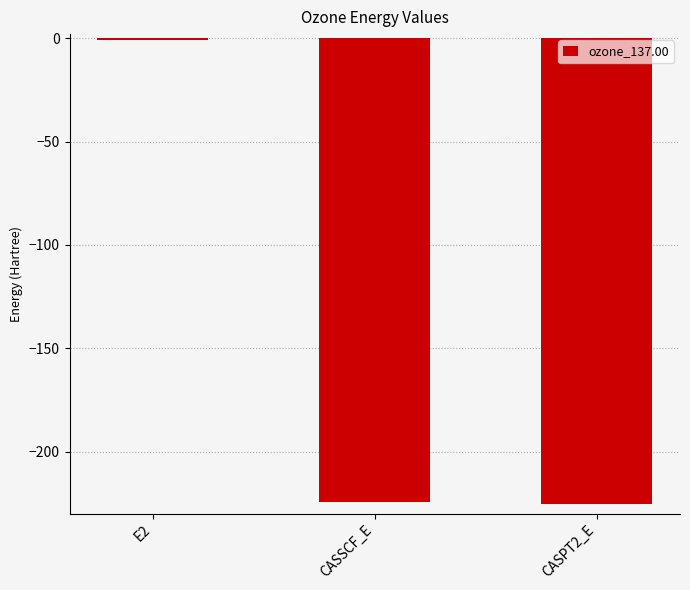

Which category has the highest value across all series?

E2